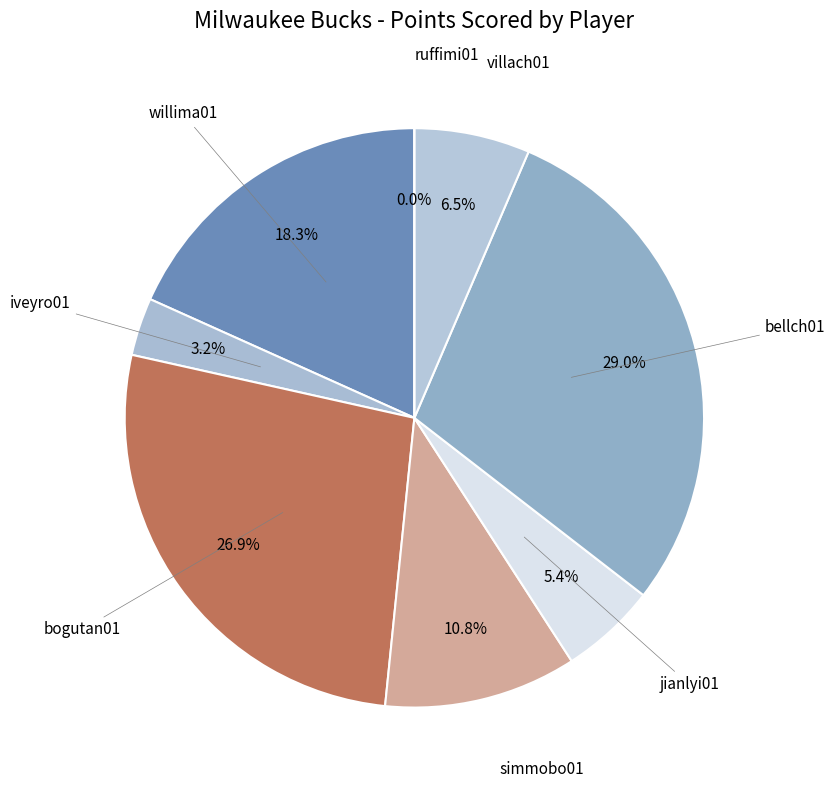

Rank the categories by value from lowest to highest.

ruffimi01, iveyro01, jianlyi01, villach01, simmobo01, willima01, bogutan01, bellch01